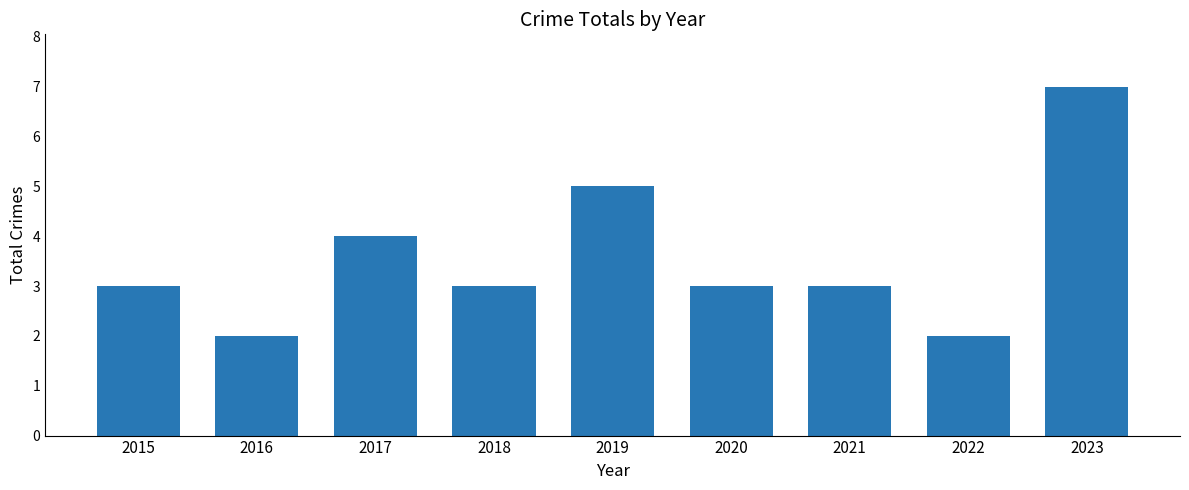

Approximately how many times larger is the value at 2015 compared to 2022?

1.5